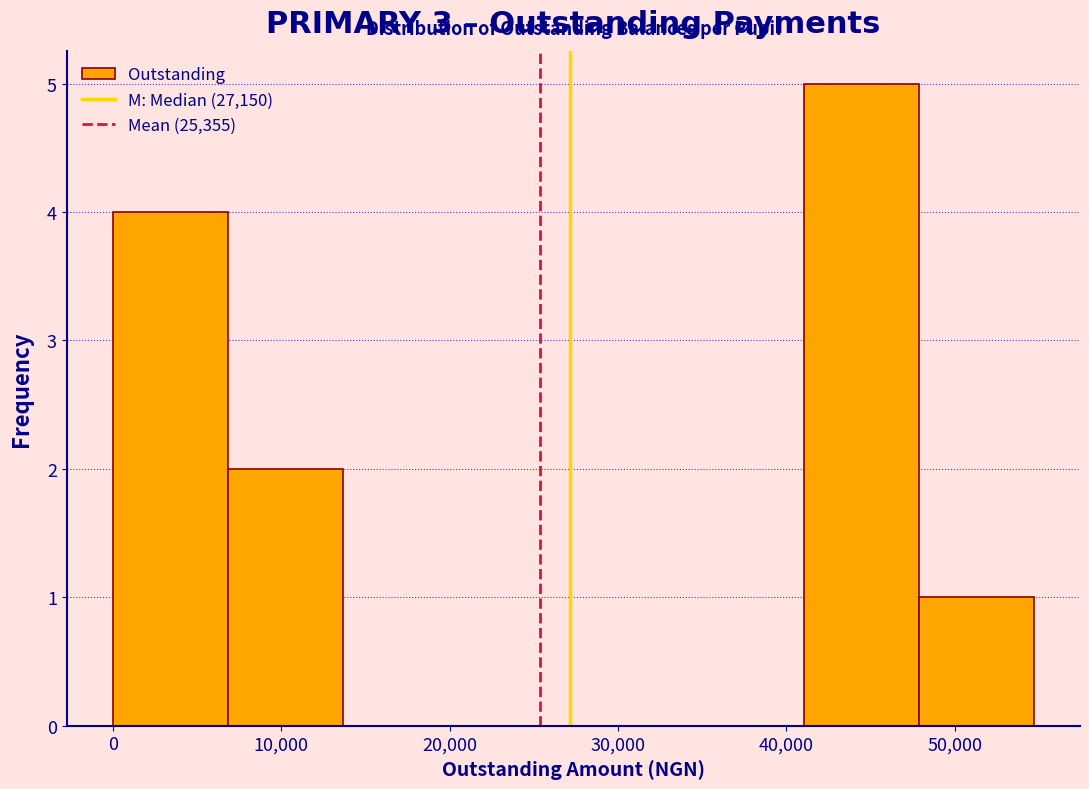

Which range on the x-axis has the tallest bar?

41000 to 48000